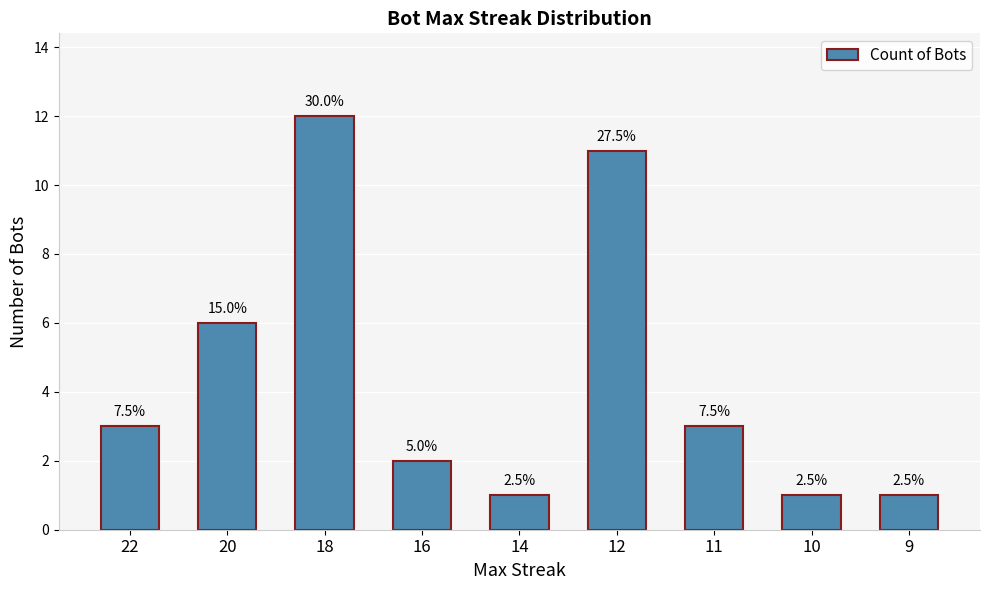

Between 12 and 18, which is larger?

18